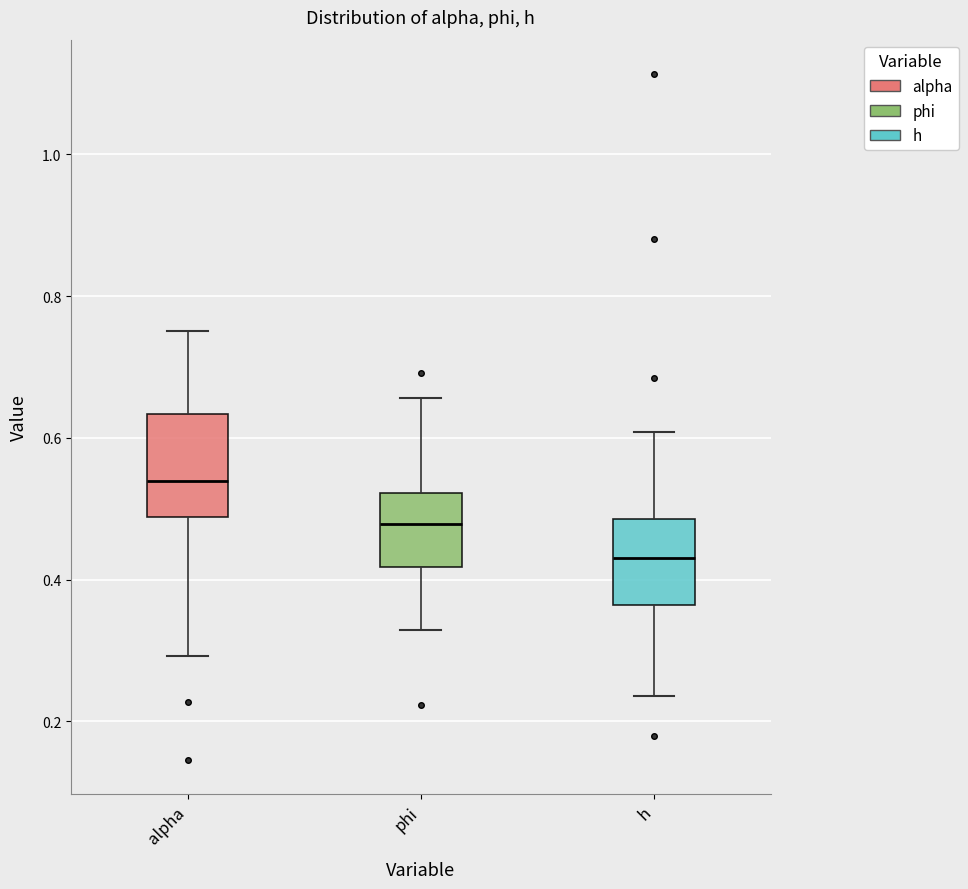

Which box has the highest median line?

alpha